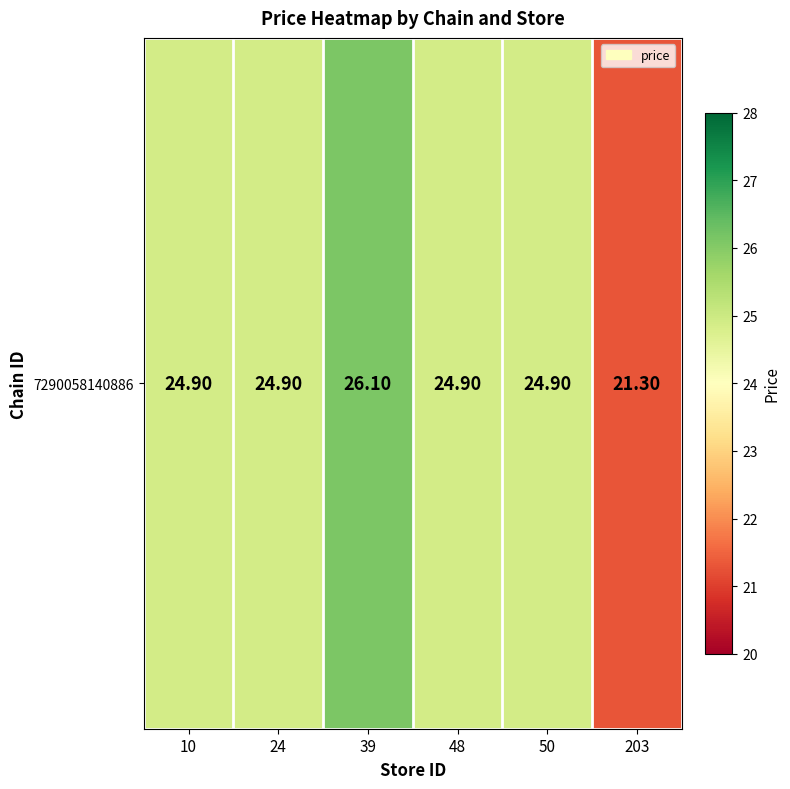

List the labels in order of value, smallest first.

203, 10, 24, 48, 50, 39